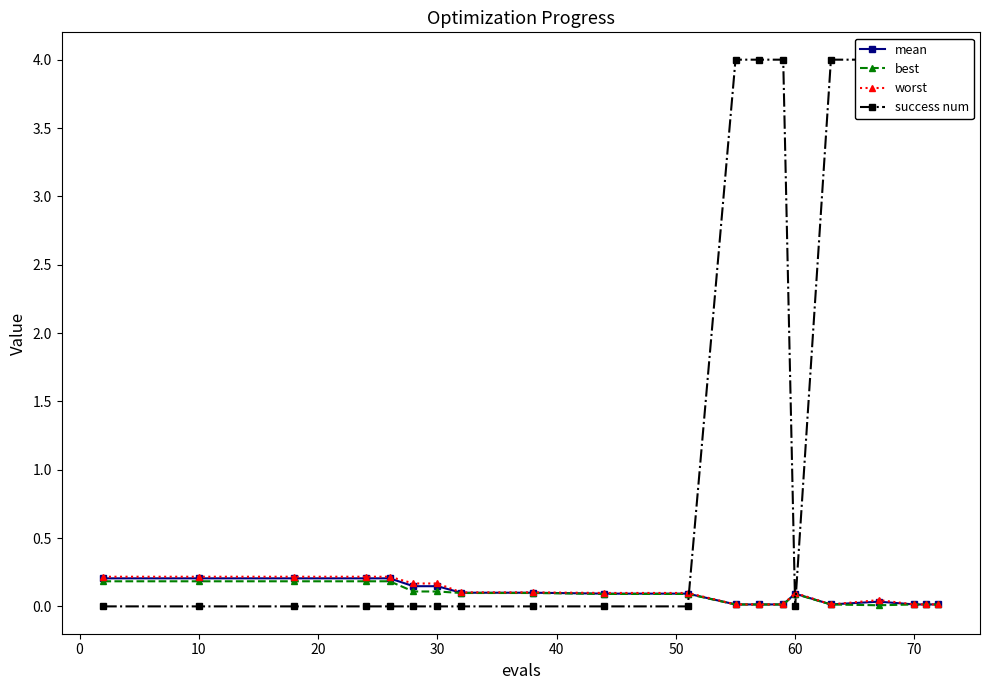

Which series has the largest total across all categories?

success num